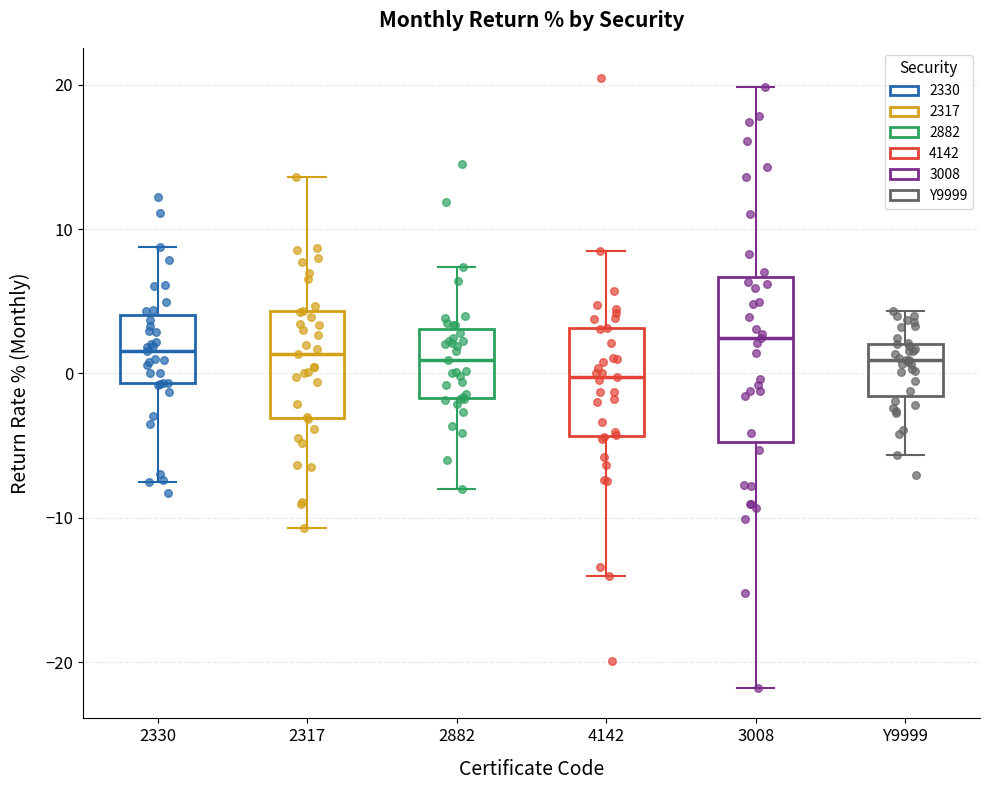

Where does the upper whisker of the box for 2330 end on the y-axis? The values are not printed on the chart, so give them approximately, as read against the axis.

9